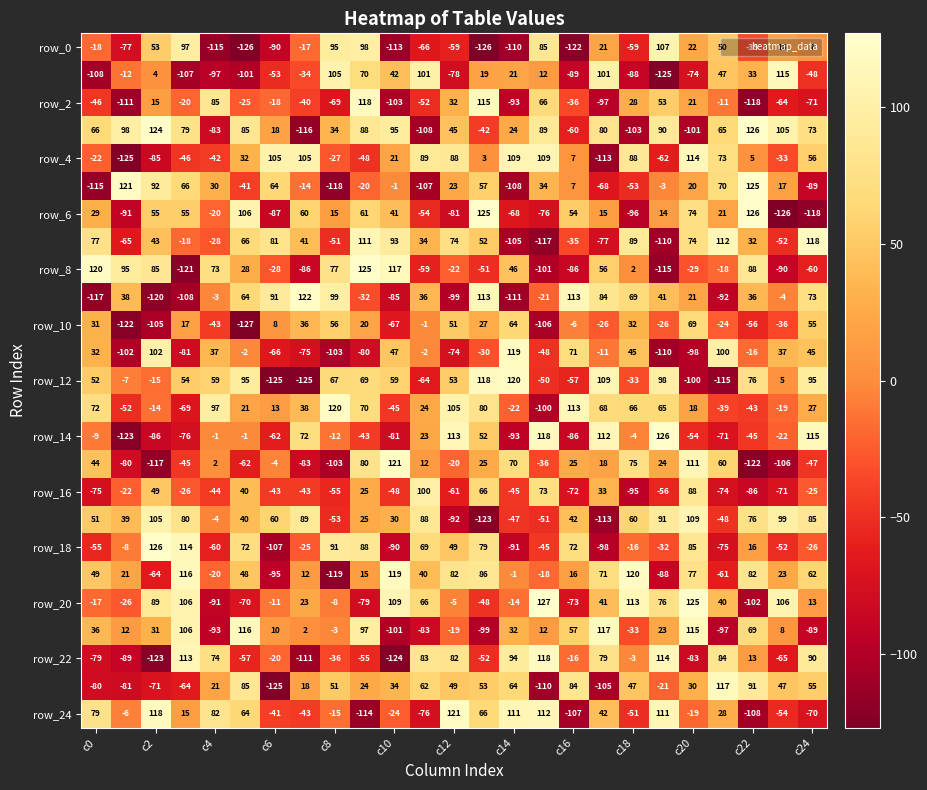

Count the number of categories in the chart.

25